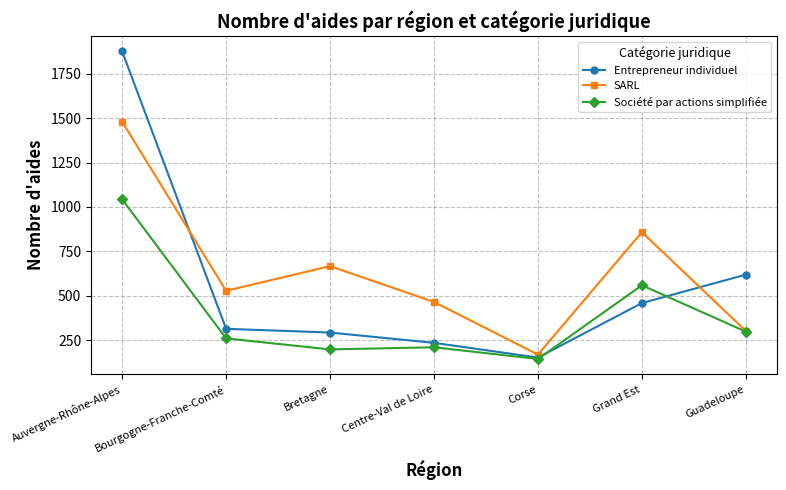

Where is the first local maximum for SARL?

Bretagne